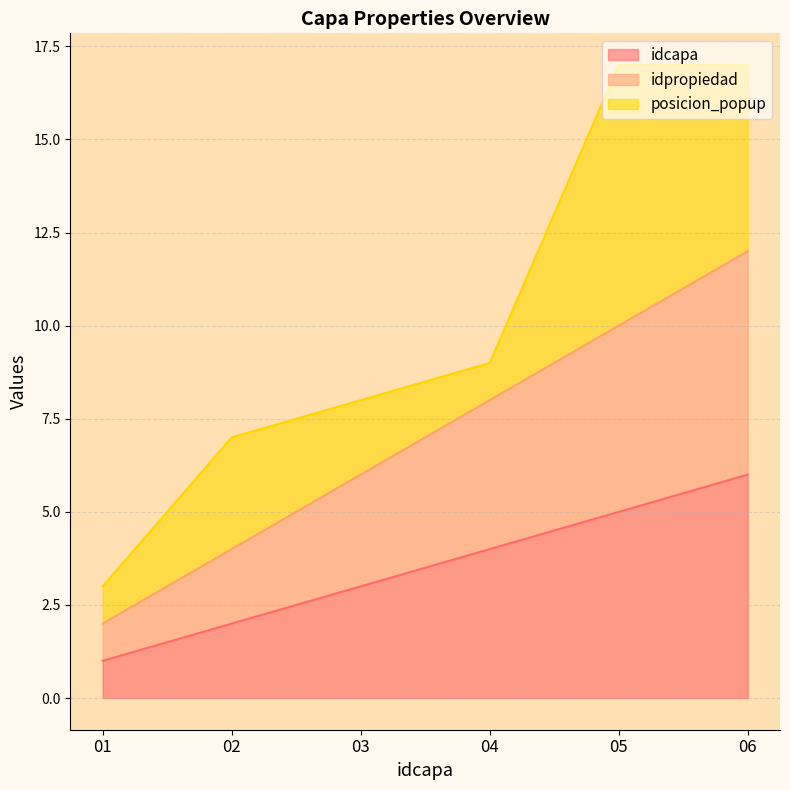

How many lines are shown in the chart?

3